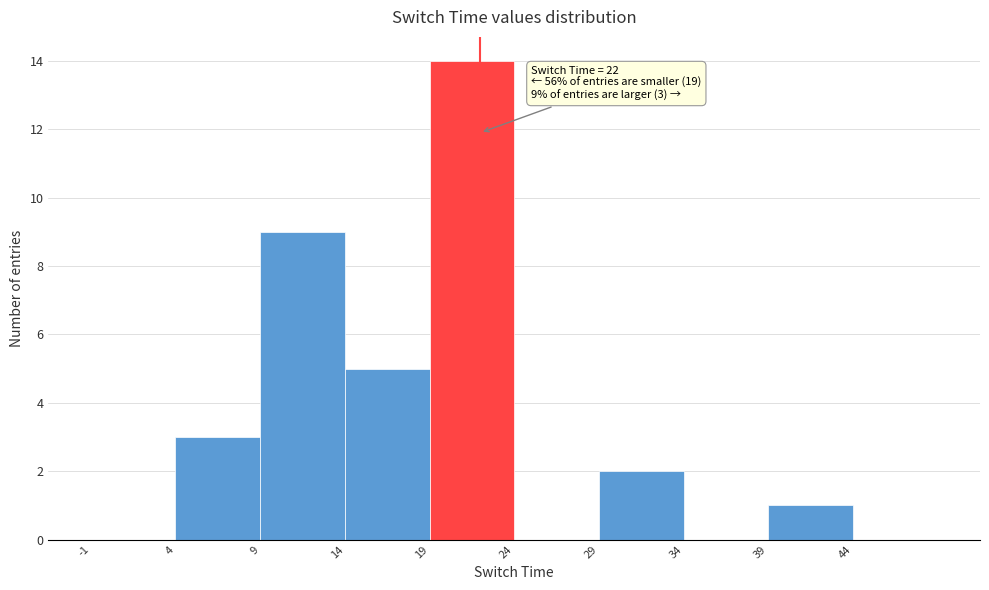

Over which range of the x-axis is the bar tallest?

19 to 24